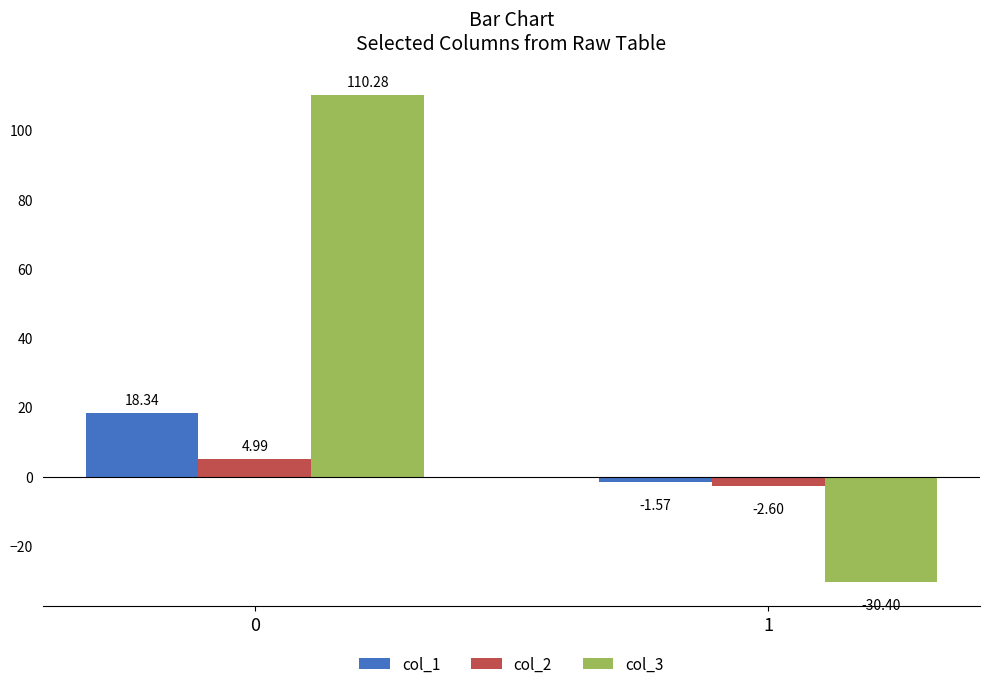

How many distinct data groups are displayed?

3